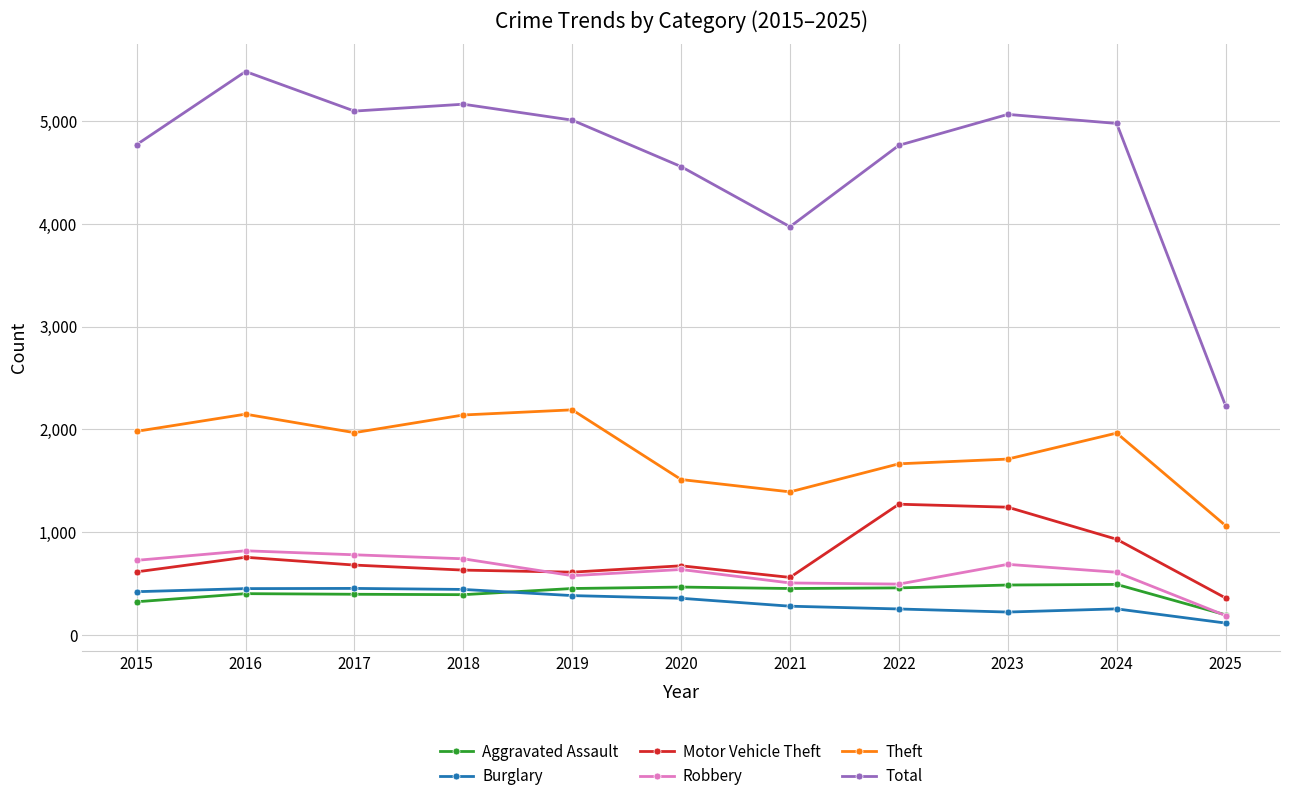

At how many categories does at least one series exceed 3569?

10